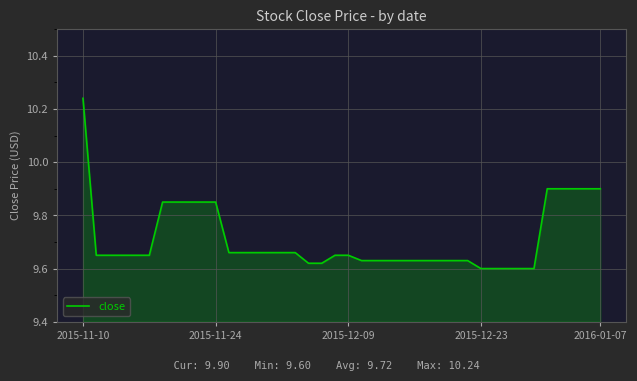

Count the number of categories in the chart.

40